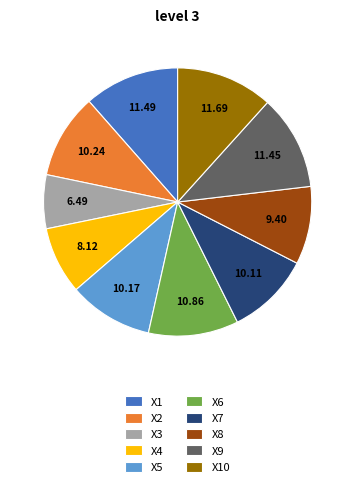

Does X4 account for over 50% of the chart?

No